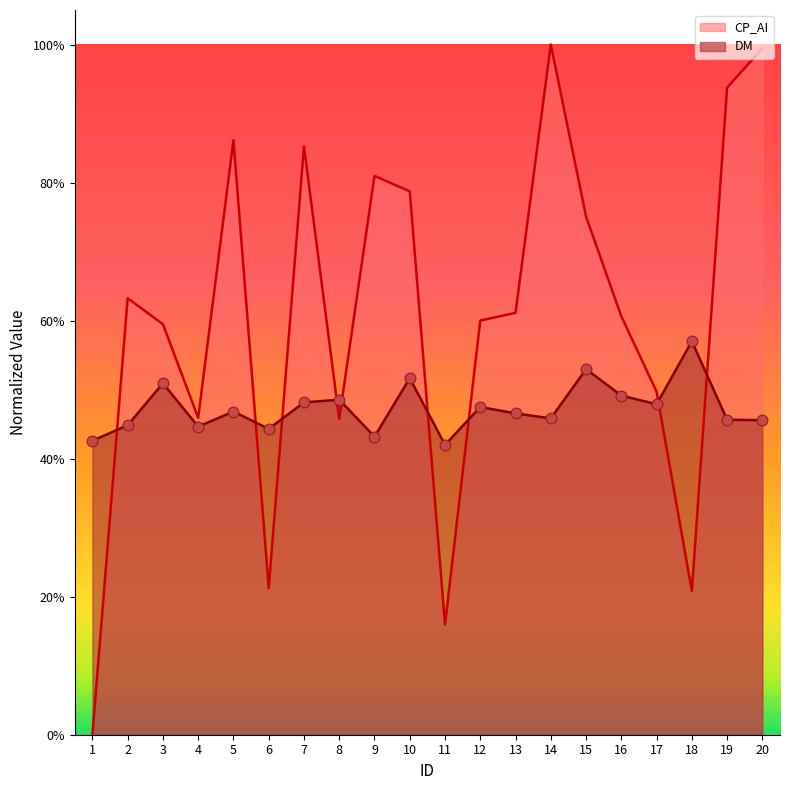

Which series has the widest spread of Y values?

CP_AI